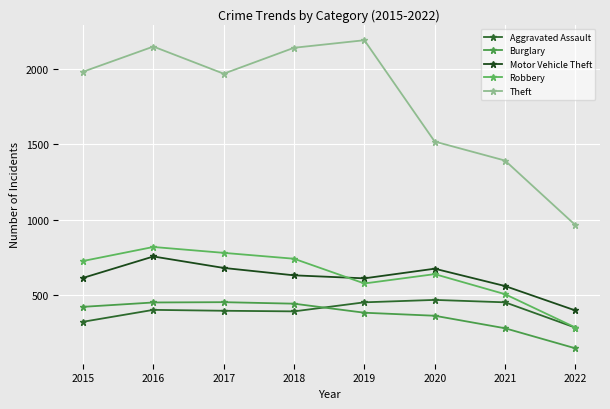

How many data points does each series have?

8